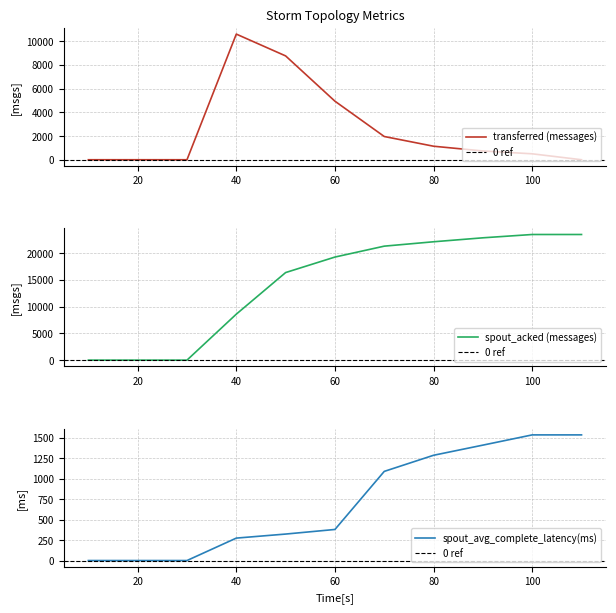

At how many categories does at least one series exceed 19244?

6